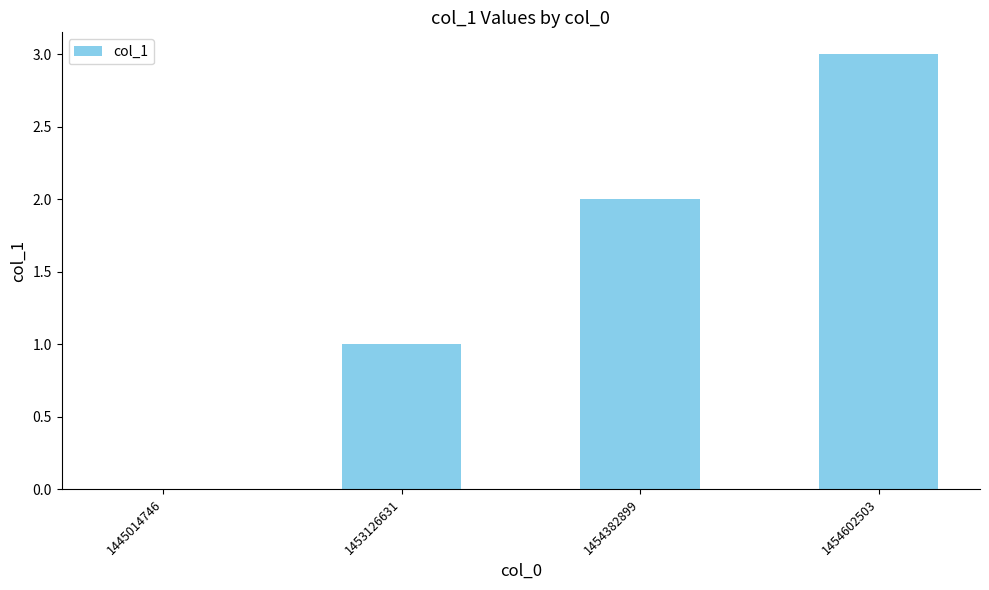

What is the maximum value shown in the chart?

3